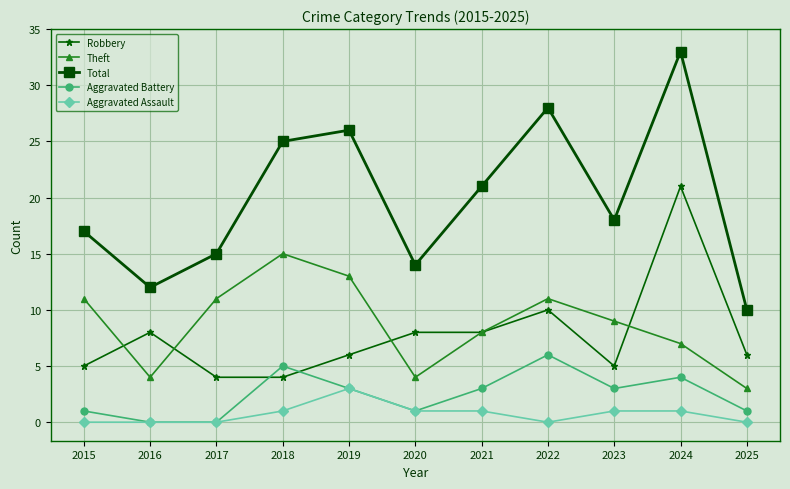

Reading left to right, list all the values displayed in this chart.

Robbery: 2015=5	2016=8	2017=4	2018=4	2019=6	2020=8	2021=8	2022=10	2023=5	2024=21	2025=6
Theft: 2015=11	2016=4	2017=11	2018=15	2019=13	2020=4	2021=8	2022=11	2023=9	2024=7	2025=3
Total: 2015=17	2016=12	2017=15	2018=25	2019=26	2020=14	2021=21	2022=28	2023=18	2024=33	2025=10
Aggravated Battery: 2015=1	2016=0	2017=0	2018=5	2019=3	2020=1	2021=3	2022=6	2023=3	2024=4	2025=1
Aggravated Assault: 2015=0	2016=0	2017=0	2018=1	2019=3	2020=1	2021=1	2022=0	2023=1	2024=1	2025=0